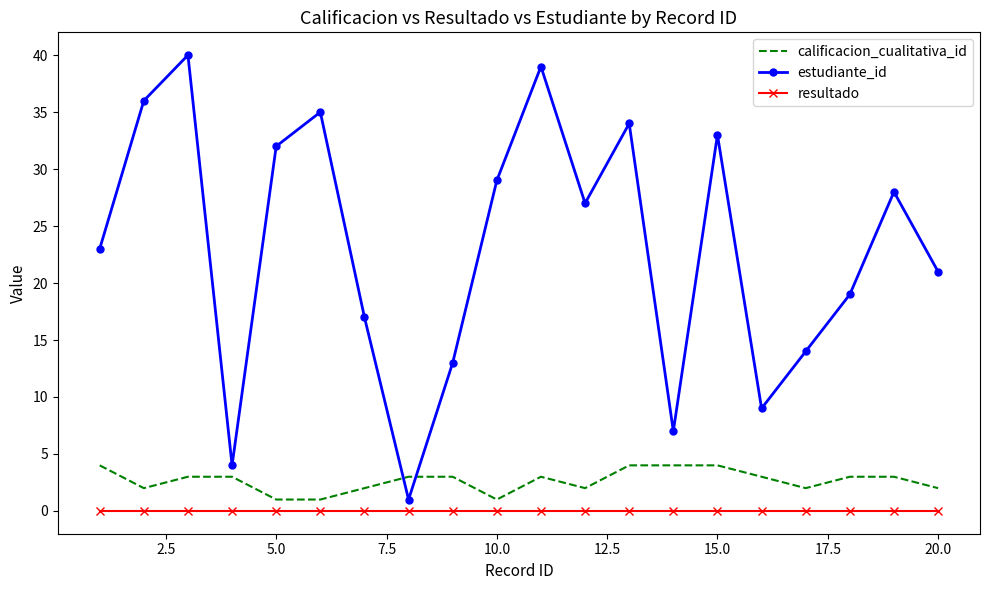

Which series has the widest spread of values?

estudiante_id